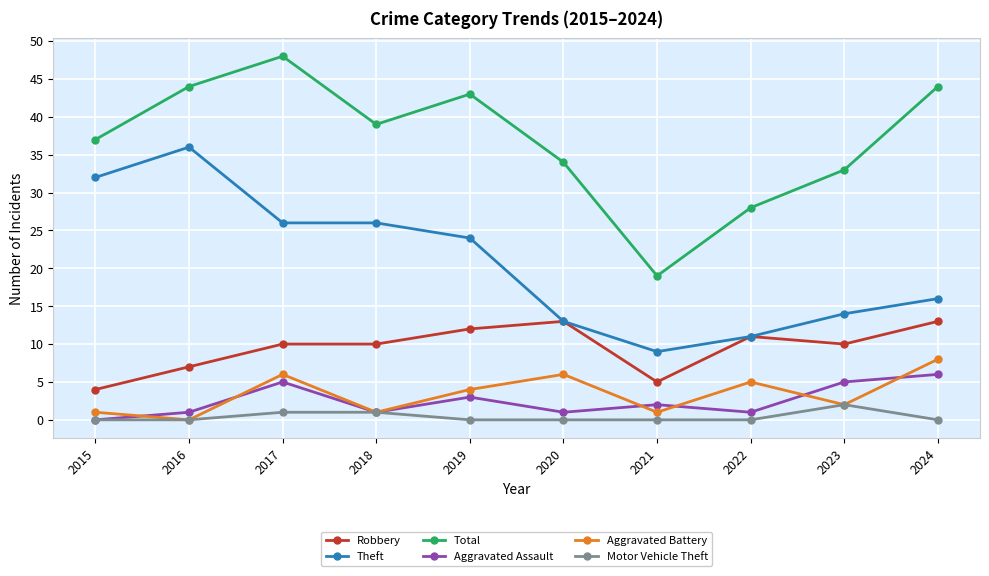

Which series has the largest range (max minus min)?

Total